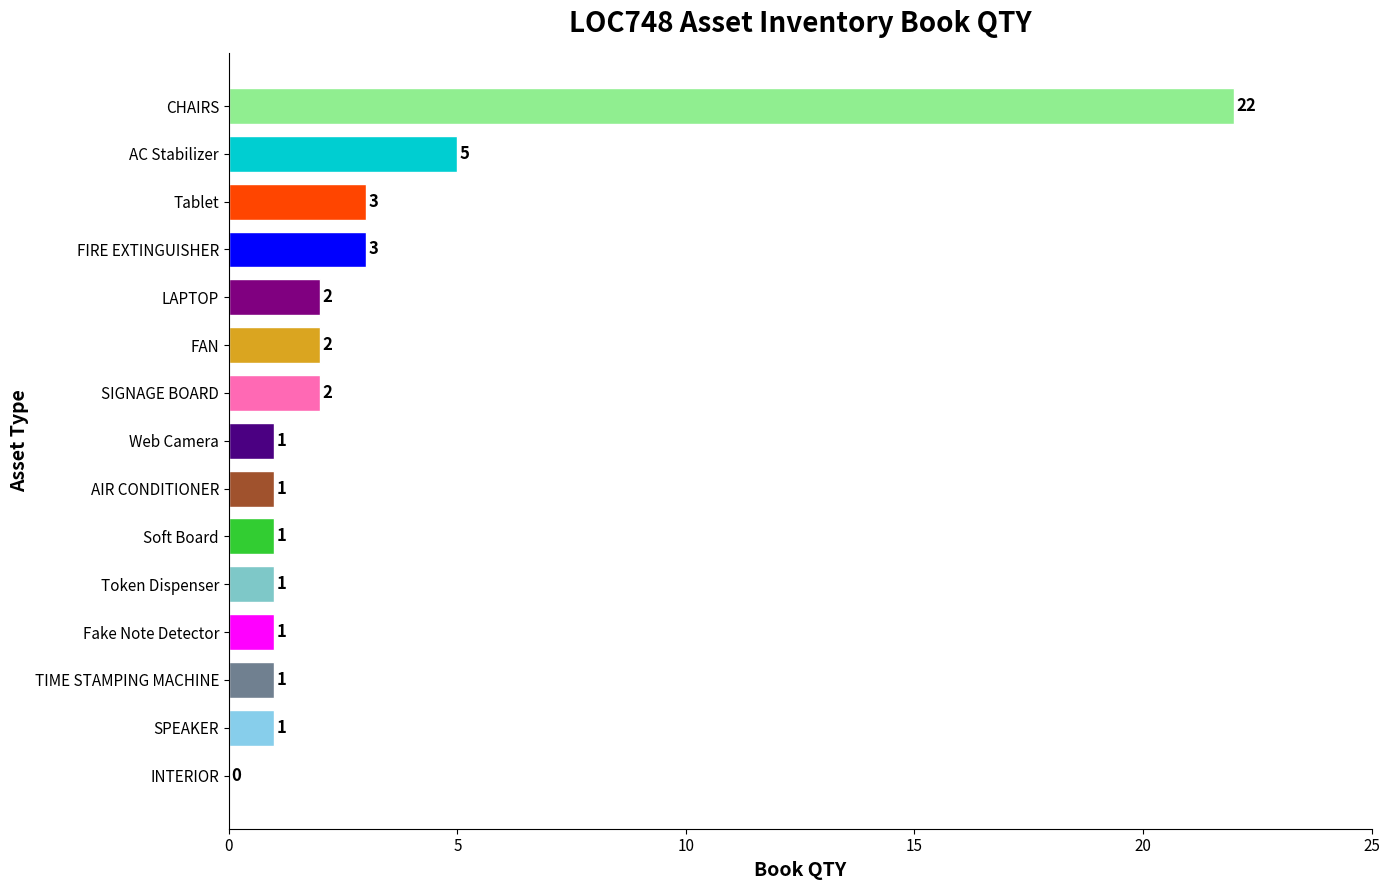

Reading bottom to top, what are all the values shown in this chart?

INTERIOR=0	SPEAKER=1	TIME STAMPING MACHINE=1	Fake Note Detector=1	Token Dispenser=1	Soft Board=1	AIR CONDITIONER=1	Web Camera=1	SIGNAGE BOARD=2	FAN=2	LAPTOP=2	FIRE EXTINGUISHER=3	Tablet=3	AC Stabilizer=5	CHAIRS=22